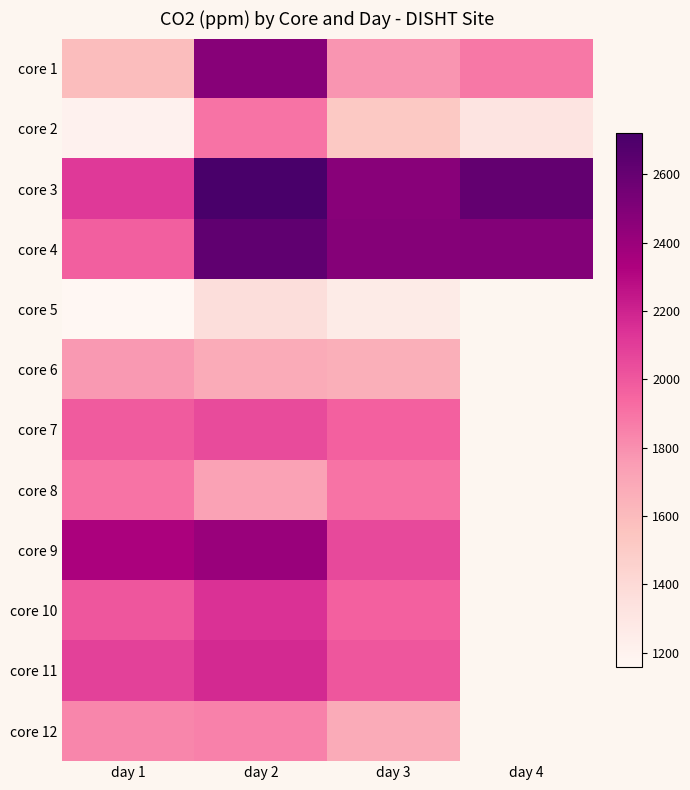

Where does the core 4 series first go above 2485?

day 2